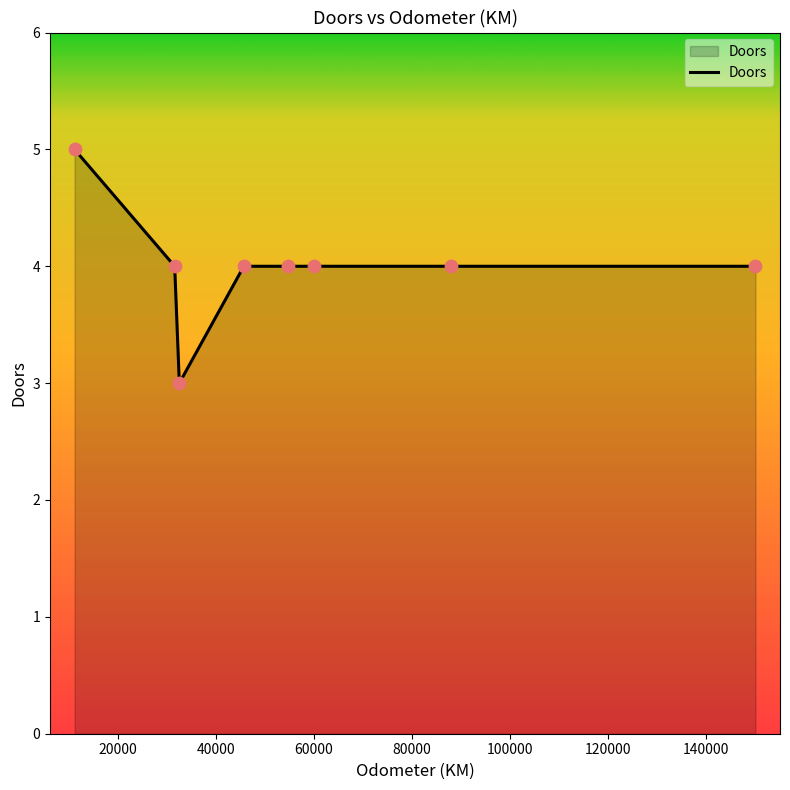

True or false: the data has more than 2 interior local peaks.

False